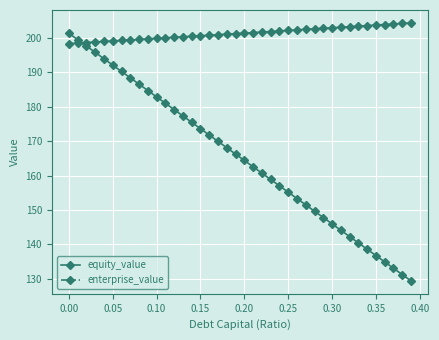

What is the sum of all enterprise_value values?

8052.9